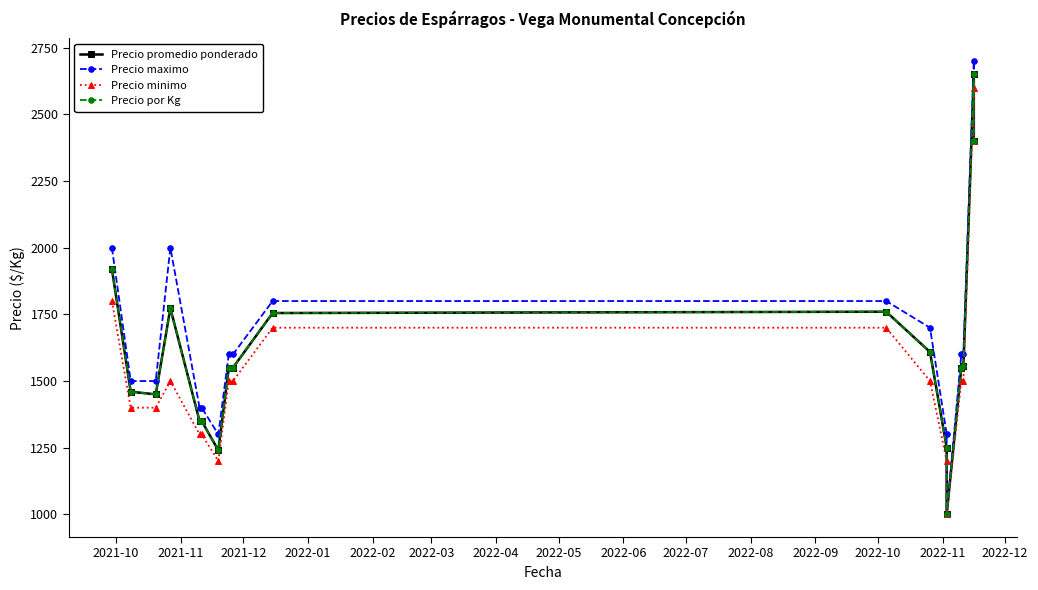

Is the value of Precio promedio ponderado at 2022-11 greater than the value of Precio por Kg at 2022-01?

No